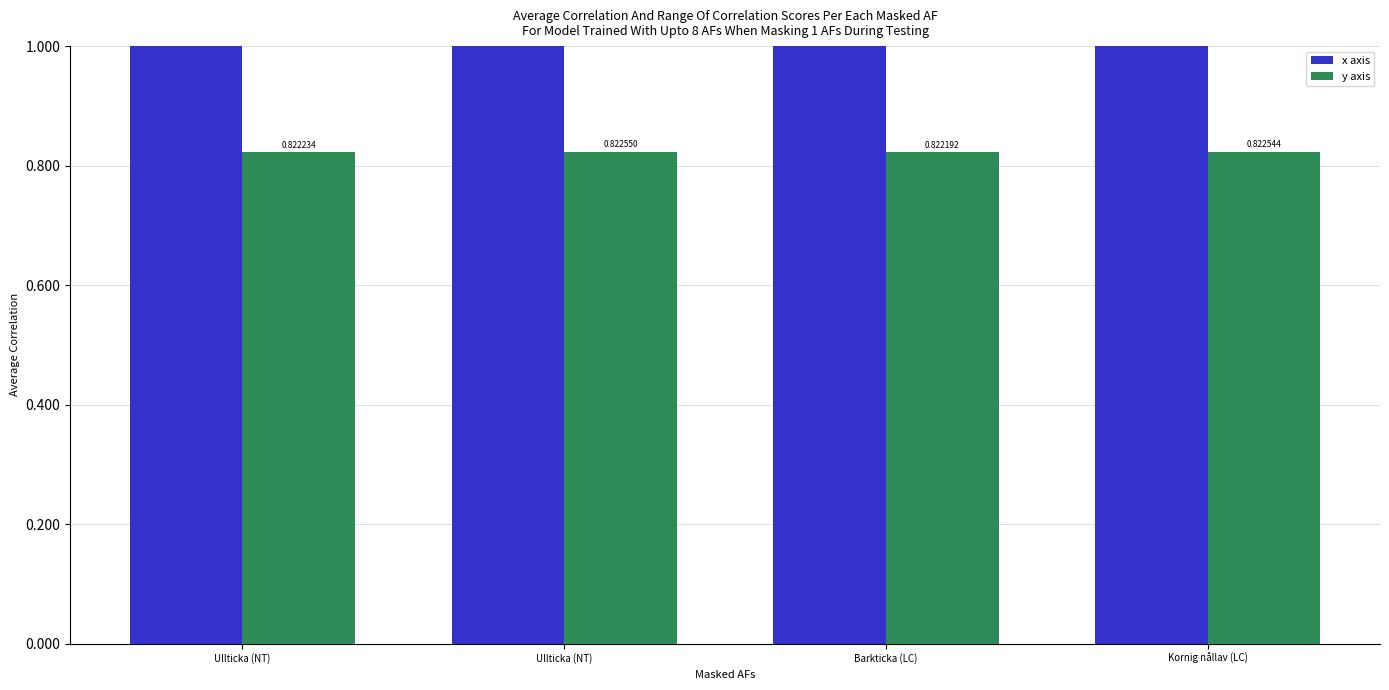

What is the label of the 2nd bar from the right?

Barkticka (LC)